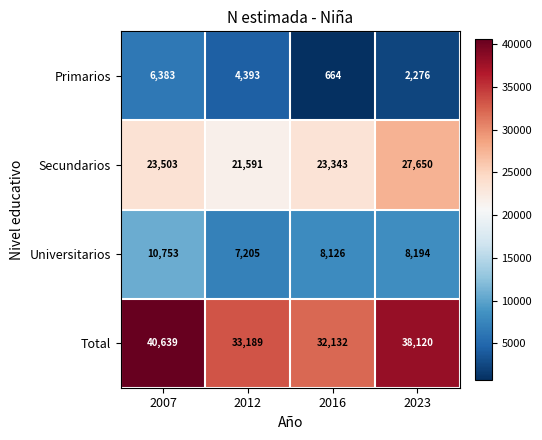

Reading left to right, extract all data points from this chart.

Primarios: 6383	4393	664	2276
Secundarios: 23503	21591	23343	27650
Universitarios: 10753	7205	8126	8194
Total: 40639	33189	32132	38120